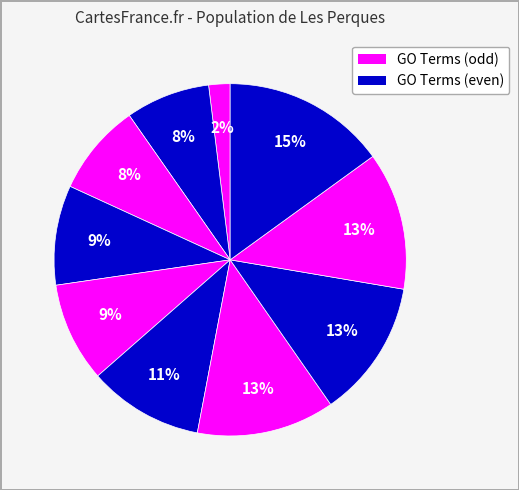

Is there a majority slice in this chart?

No